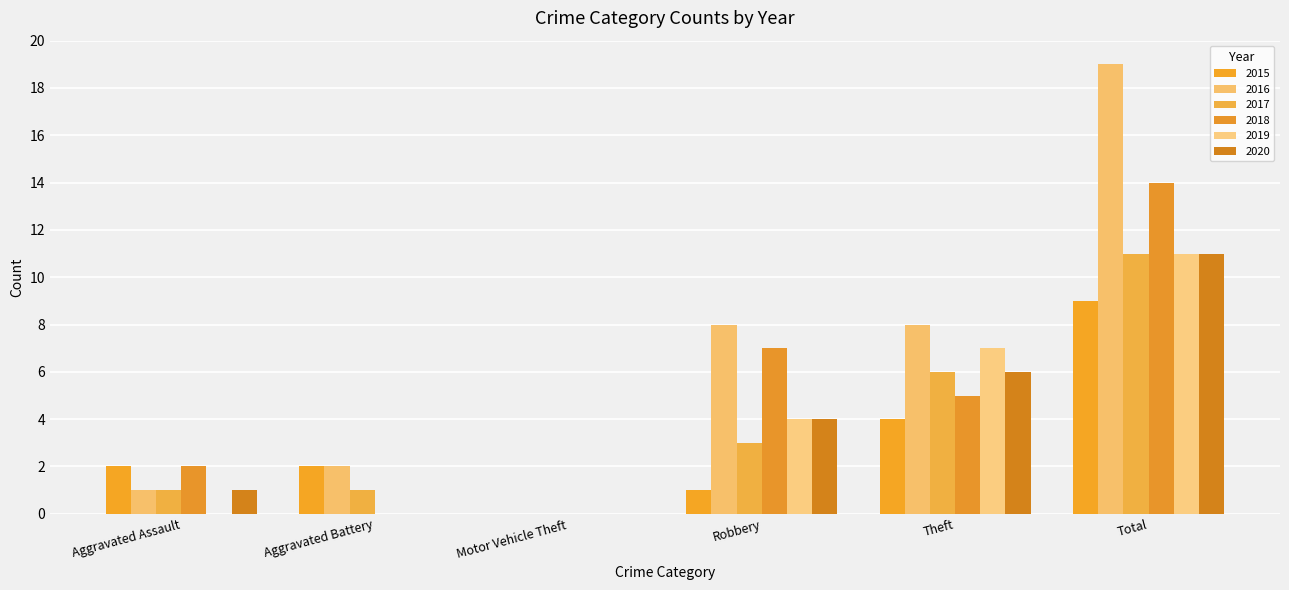

How many series are shown in this chart?

6